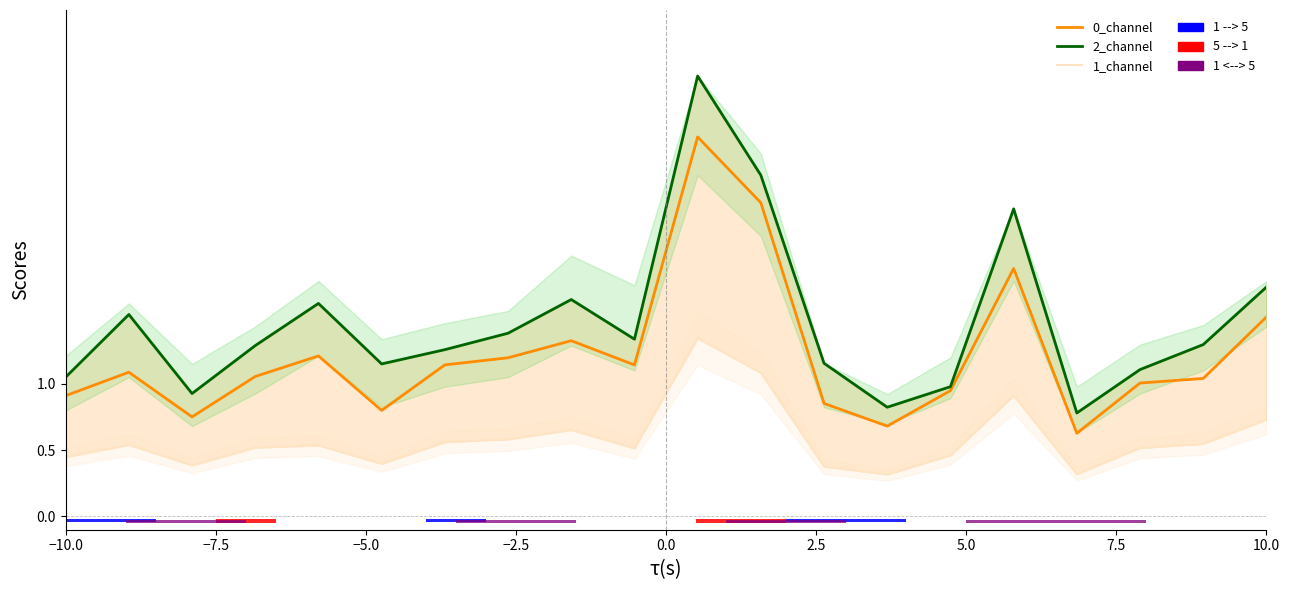

What is the average value of the 2_channel series?

1.5